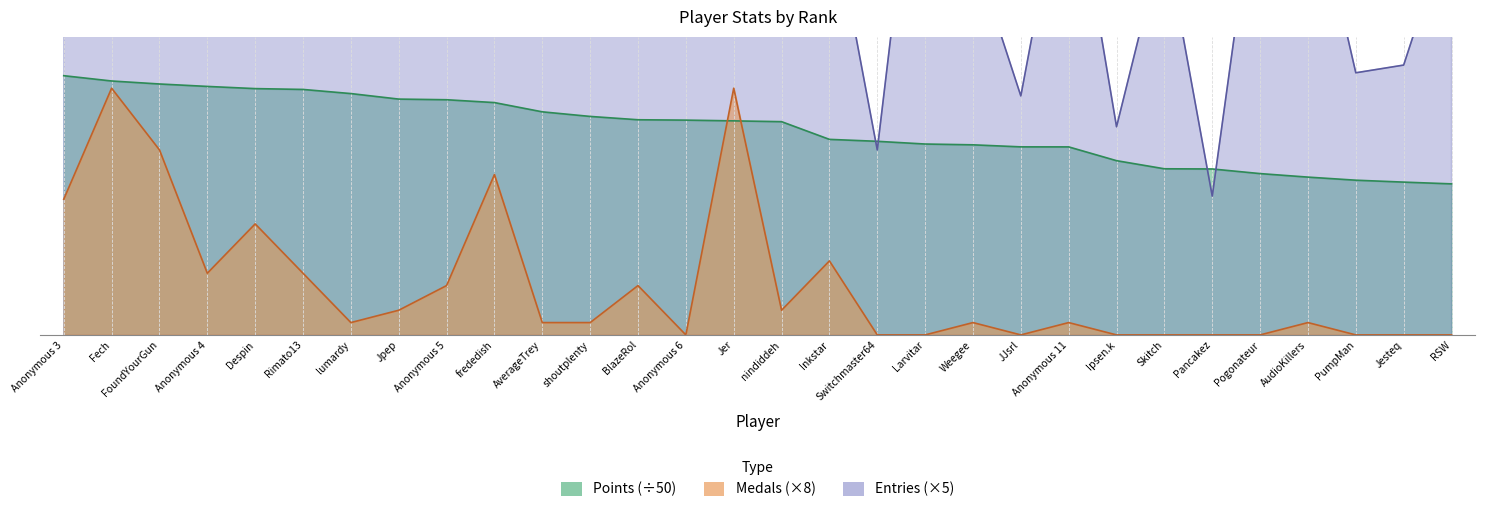

How many data points in Entries are less than 380?

15